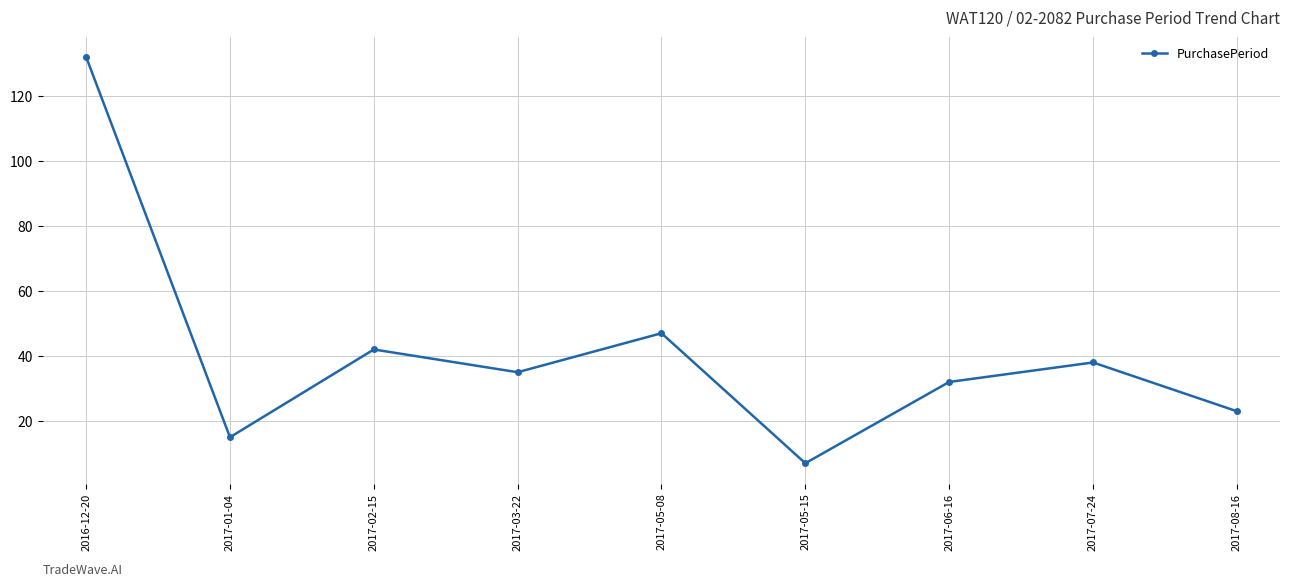

Which has a higher value, 2017-08-16 or 2017-03-22?

2017-03-22